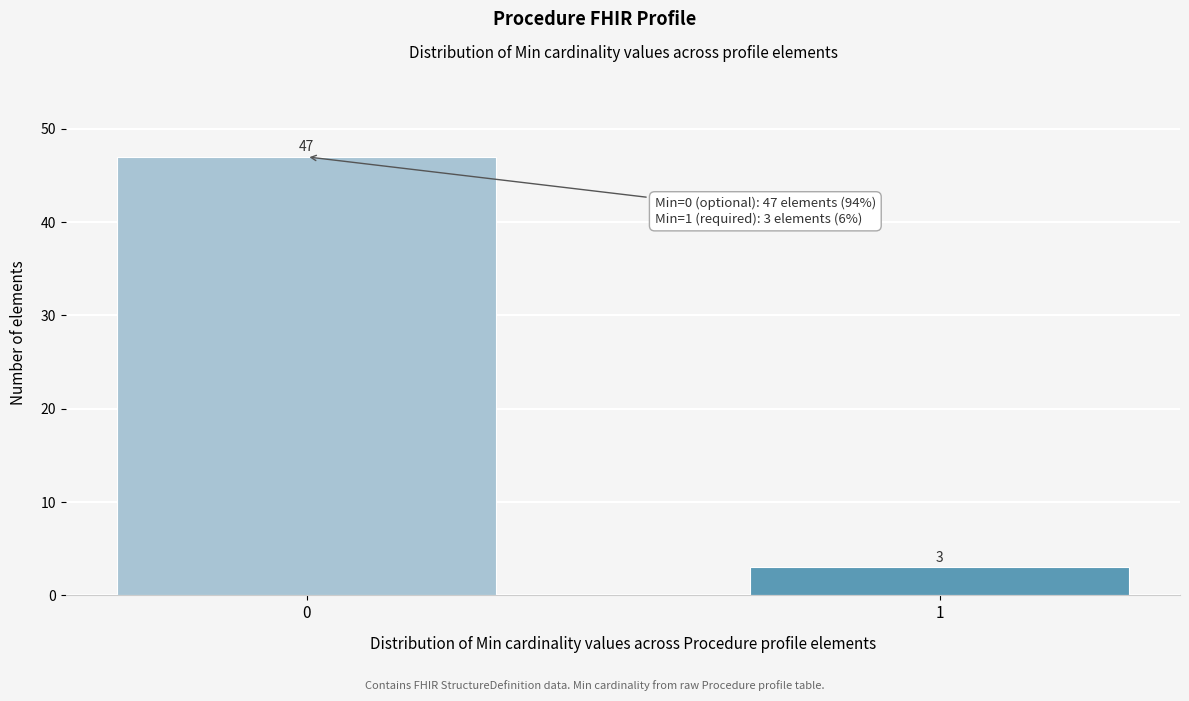

Reading left to right, list all the values displayed in this chart.

47	3